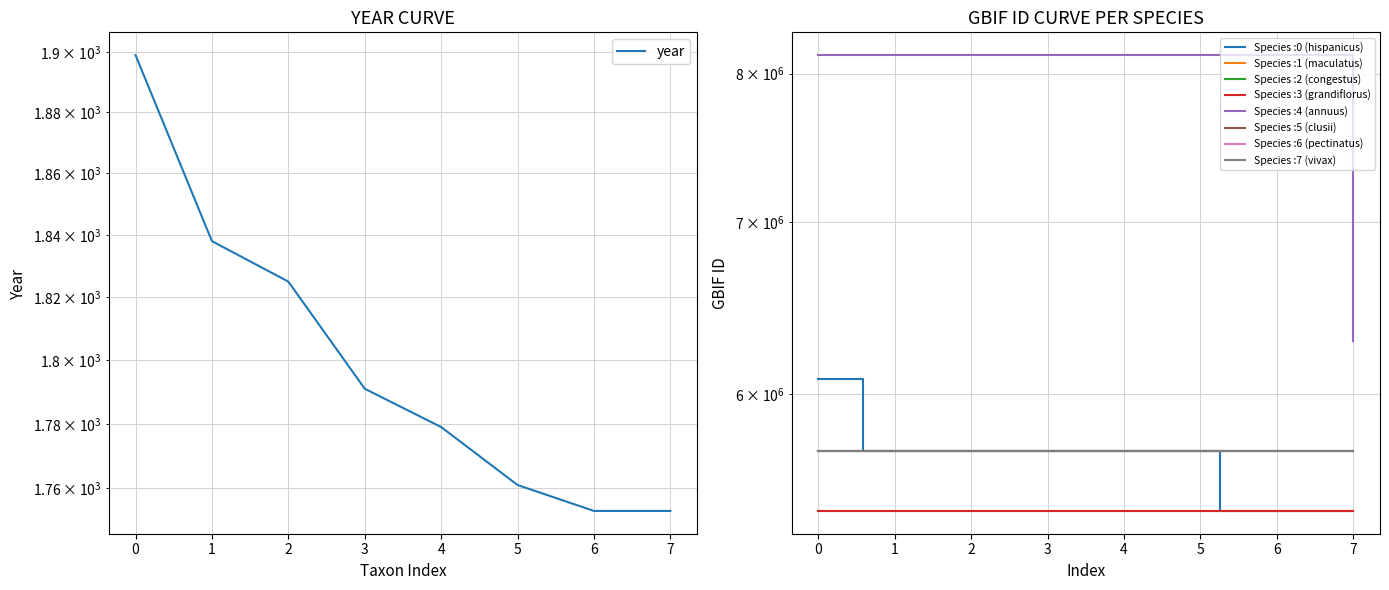

Reading left to right, transcribe all the data shown in this chart.

1899	1838	1825	1791	1779	1761	1753	1753